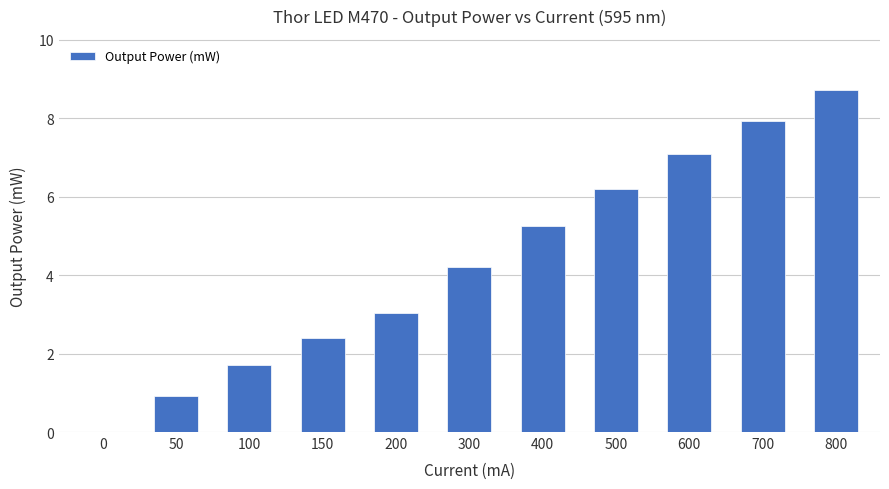

True or false: the data shows 0.0 at 0.

True